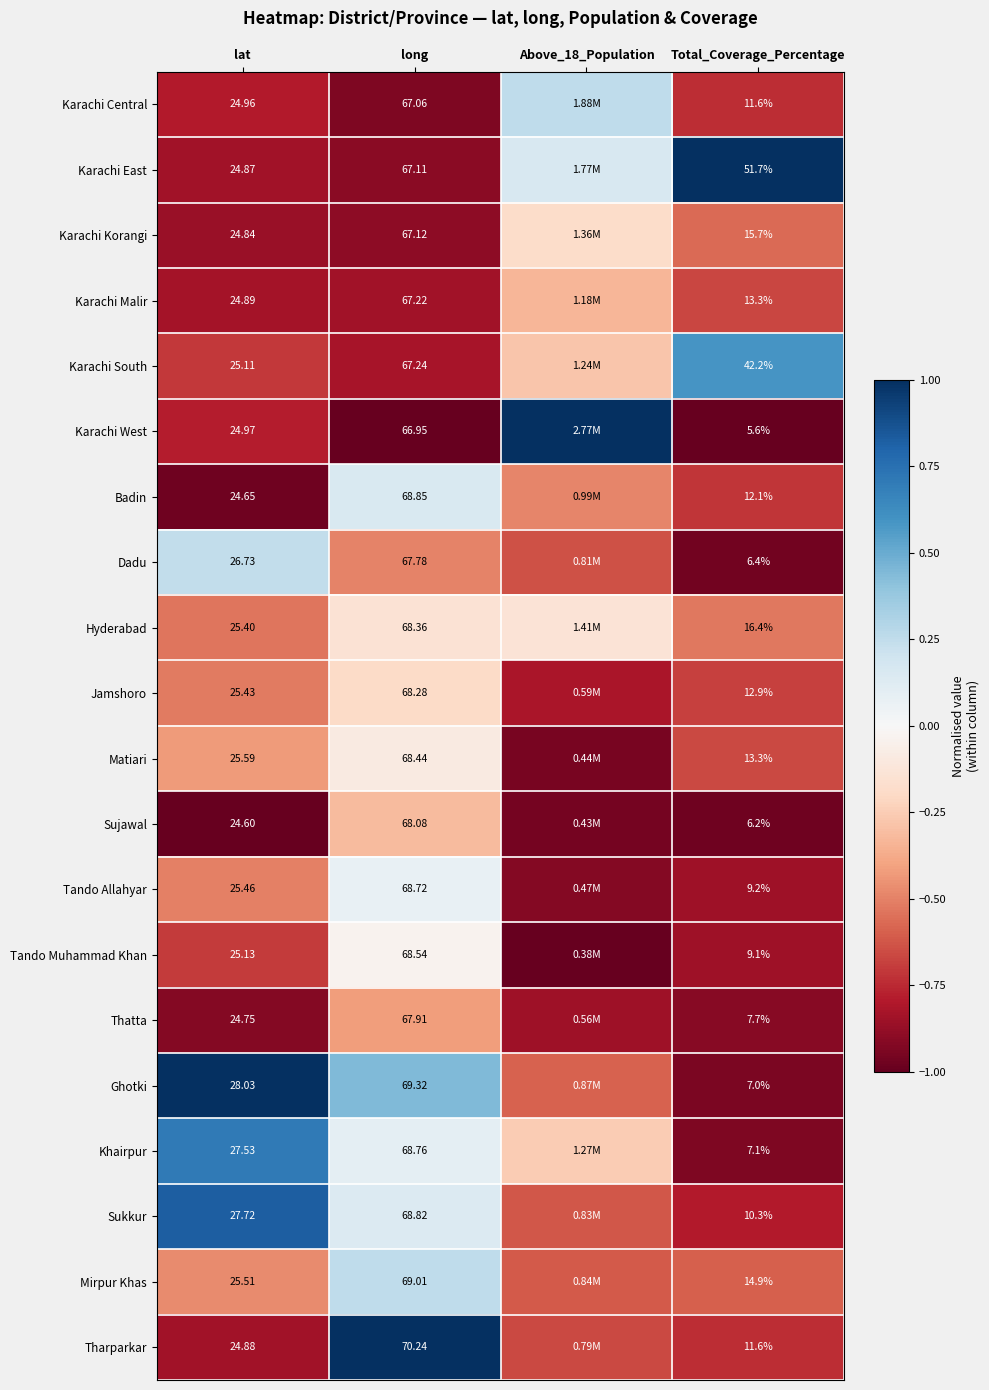

What is the difference between the highest and lowest values at long?

3.3